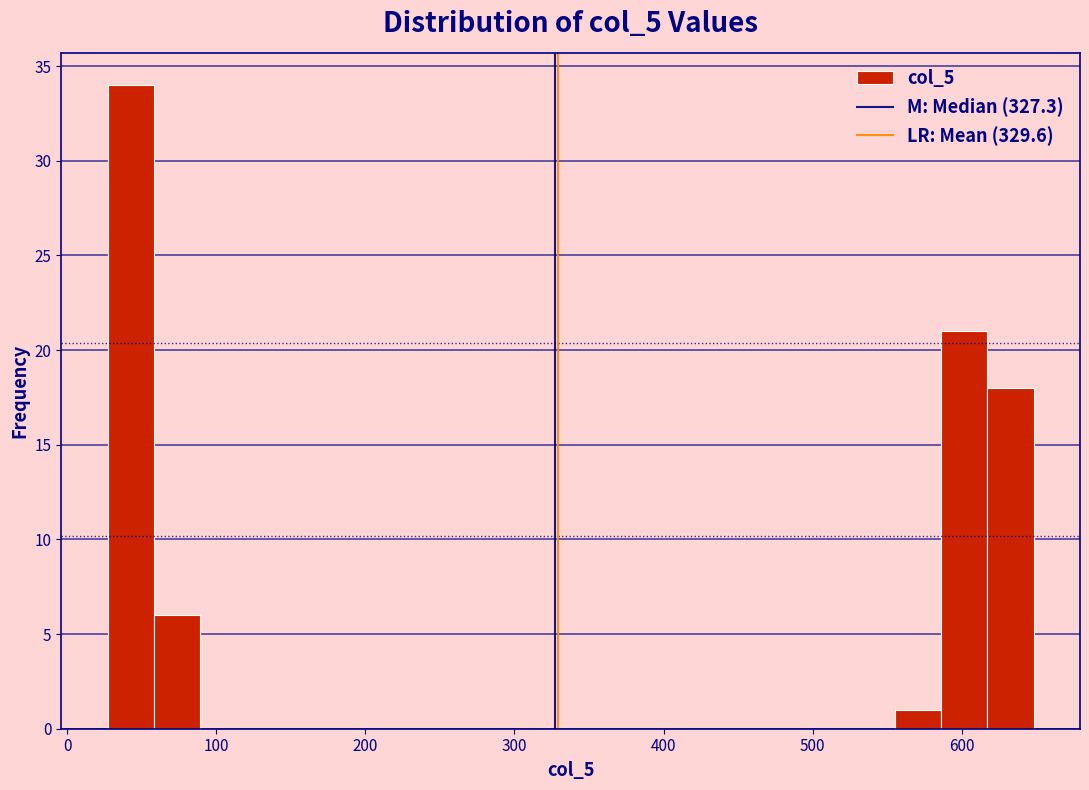

Around what value on the x-axis is the tallest bar? Give the approximate position of its centre, as read against the axis.

40